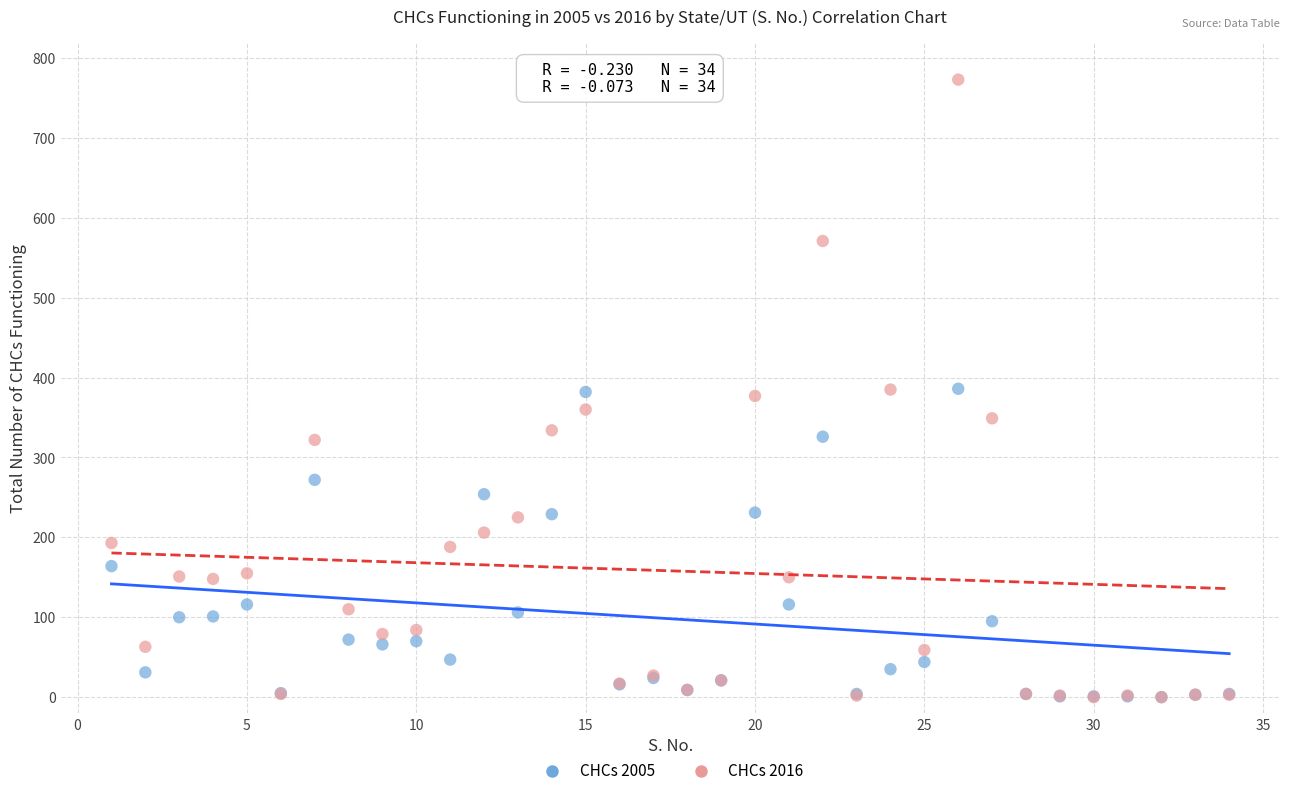

What are all the series names shown in the legend?

CHCs 2005, CHCs 2016